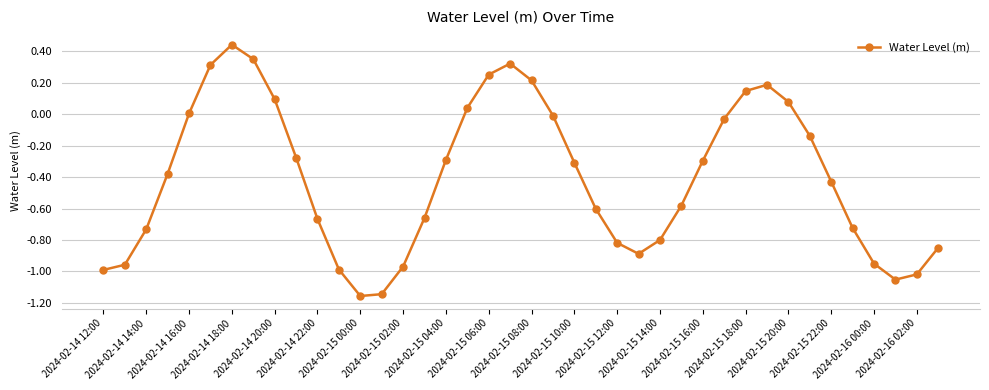

What is the sum of all values?

-16.2